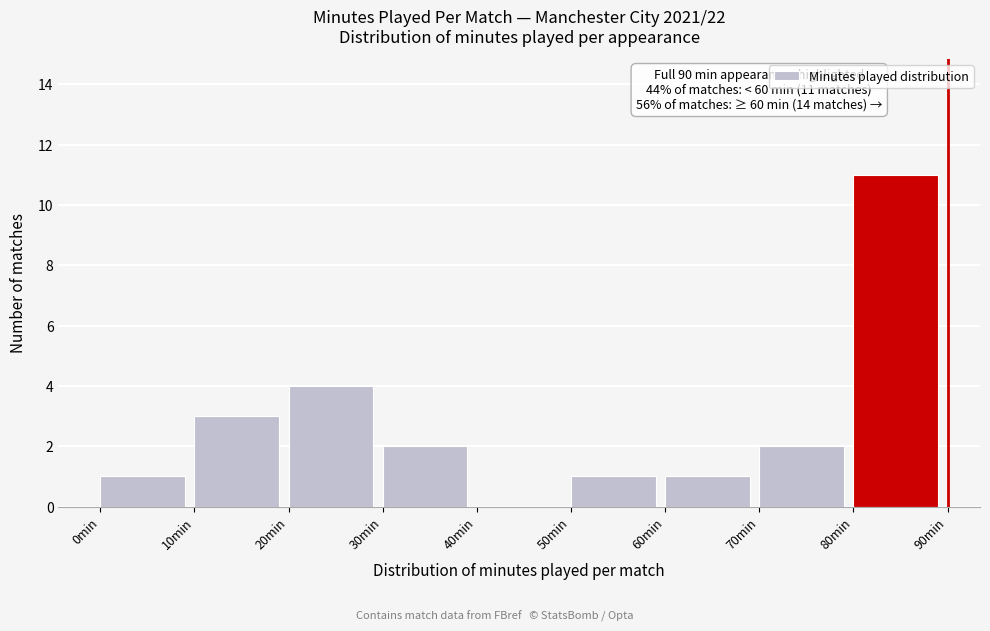

Over which range of the x-axis is the bar tallest?

80 to 90